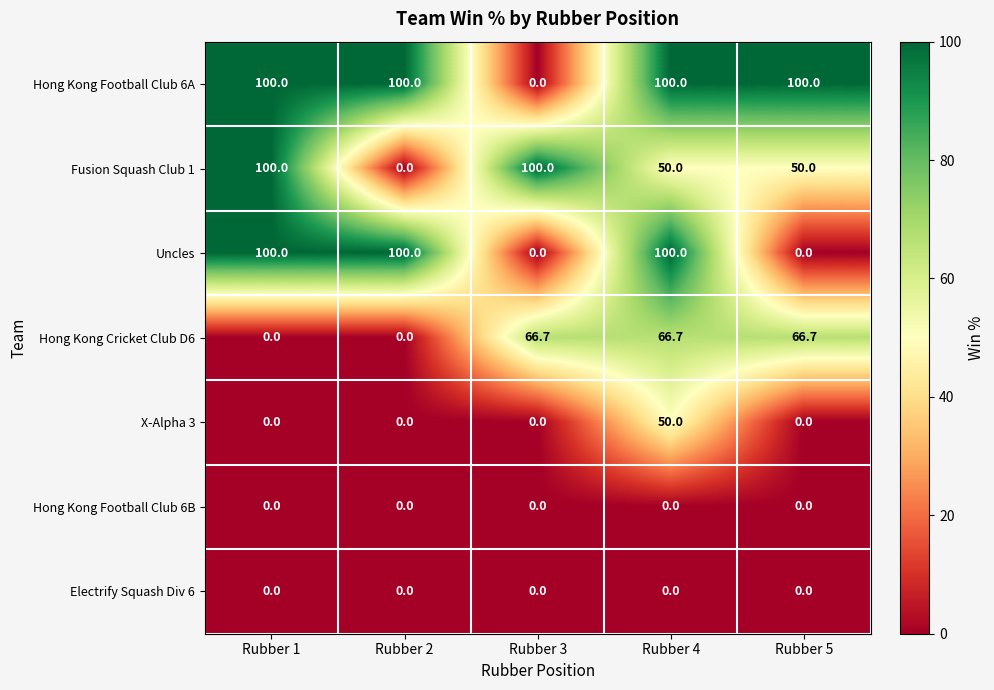

True or false: Fusion Squash Club 1 has a value of 63.6 at Rubber 3.

False